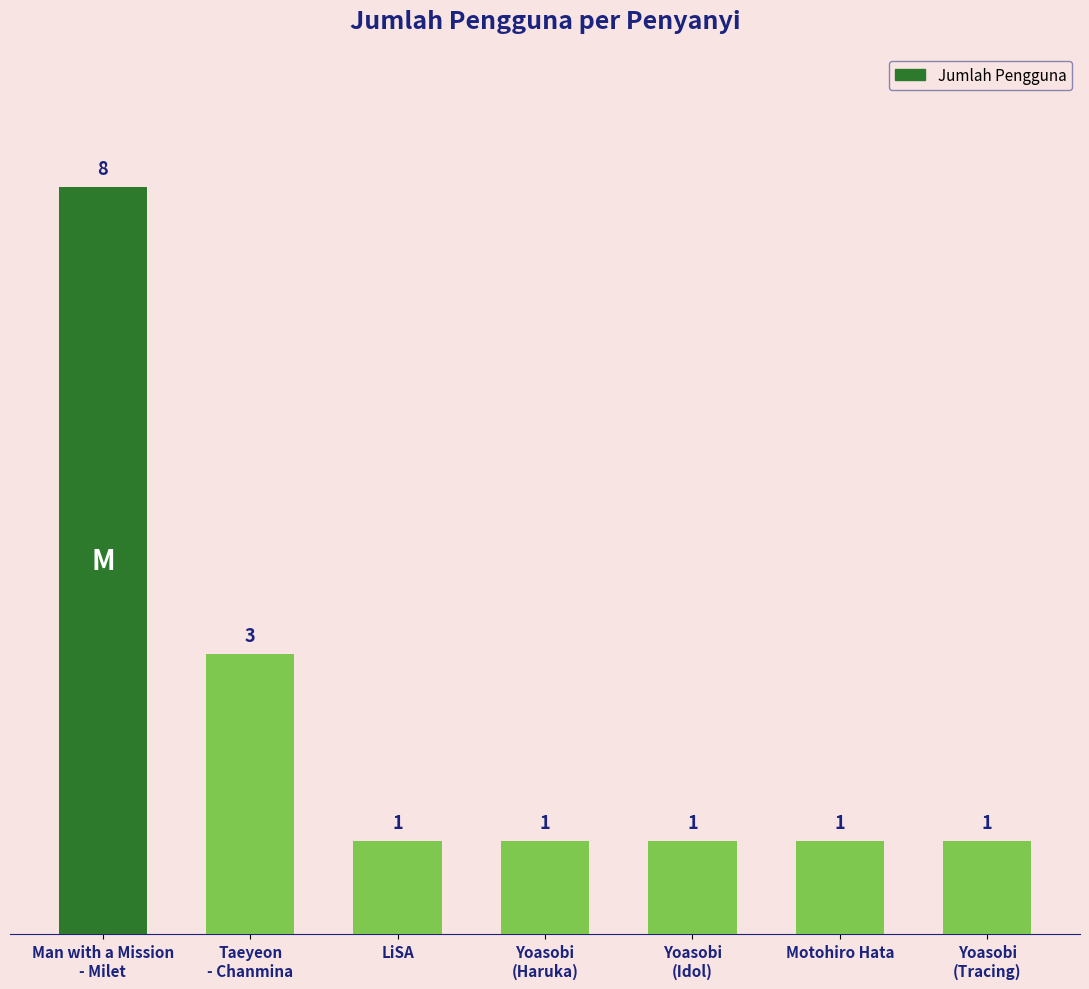

The value at Yoasobi
(Tracing) is 2. True or false?

False